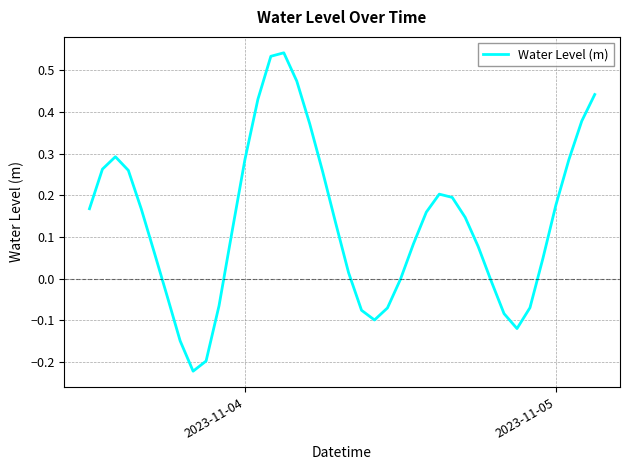

What is the difference between the maximum and minimum values?

0.8